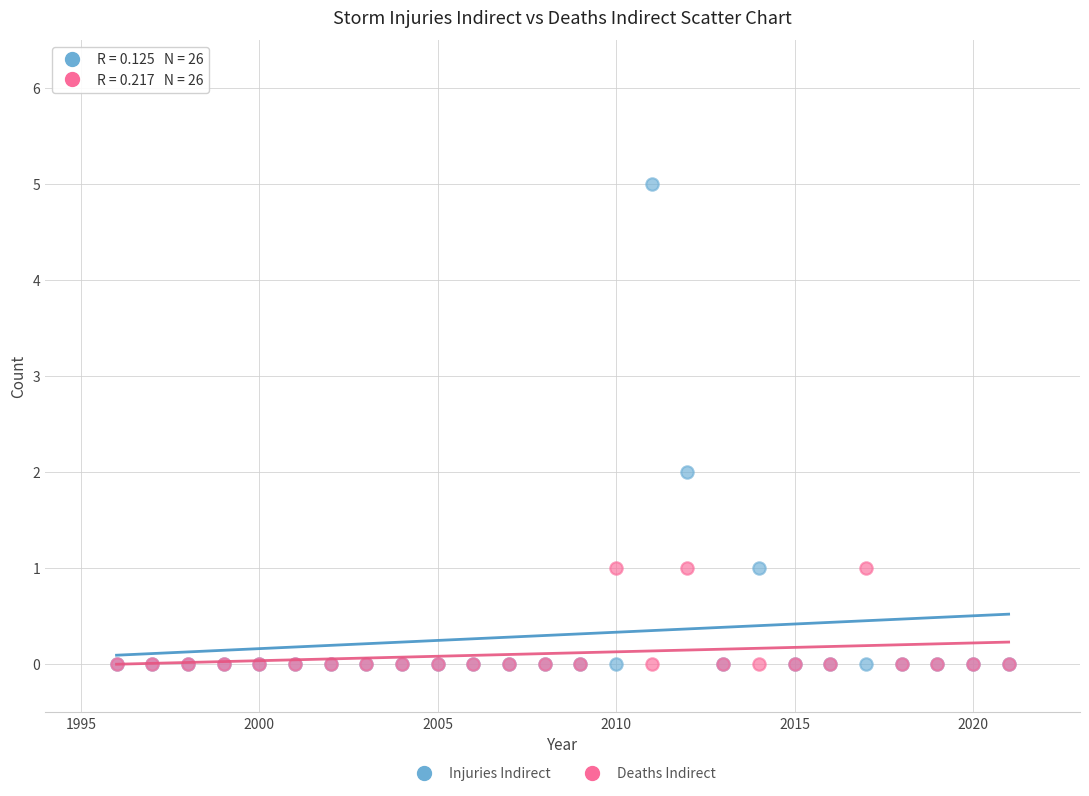

Which series reaches the maximum Y coordinate?

Injuries Indirect